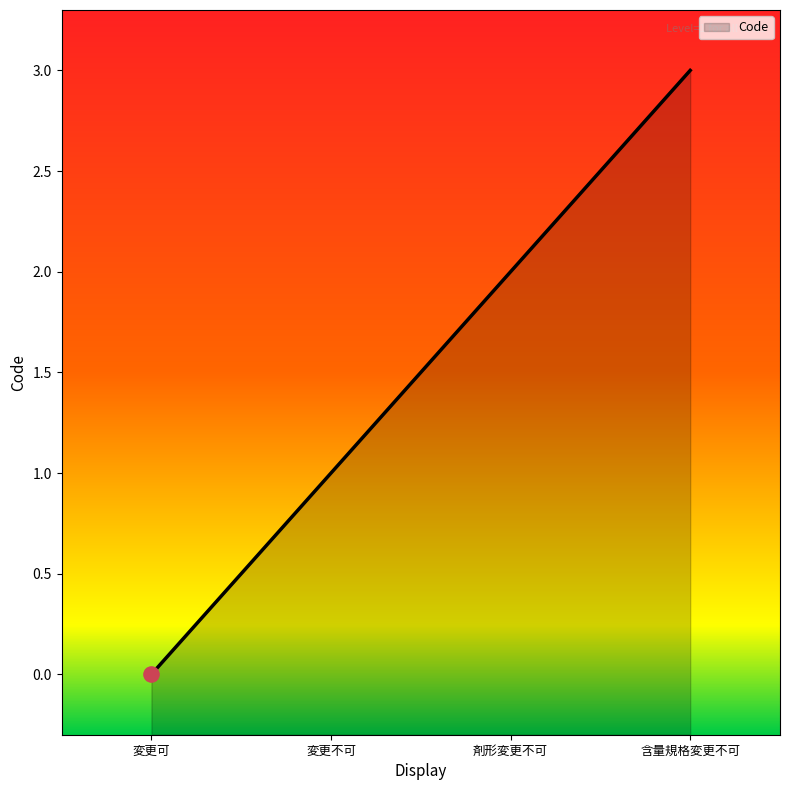

What is the ratio of the value at 変更不可 to the value at 含量規格変更不可?

0.3